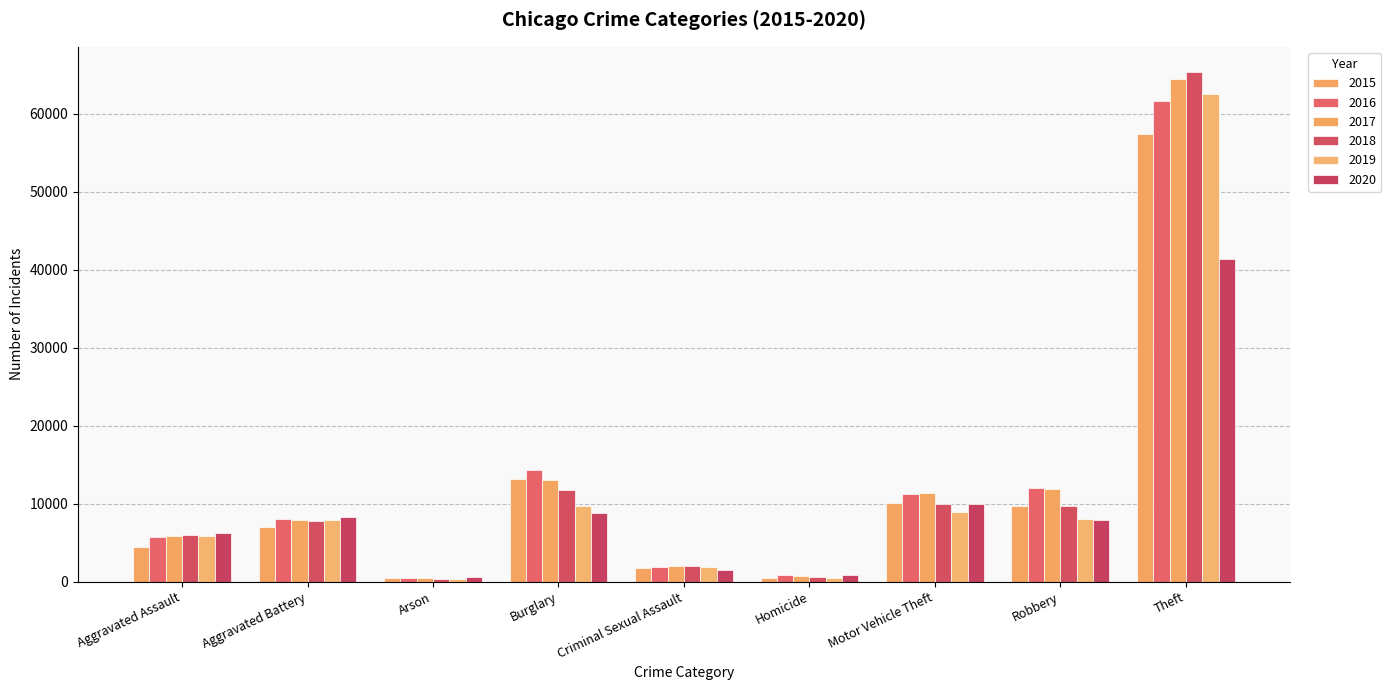

At how many categories does at least one series exceed 37503?

1